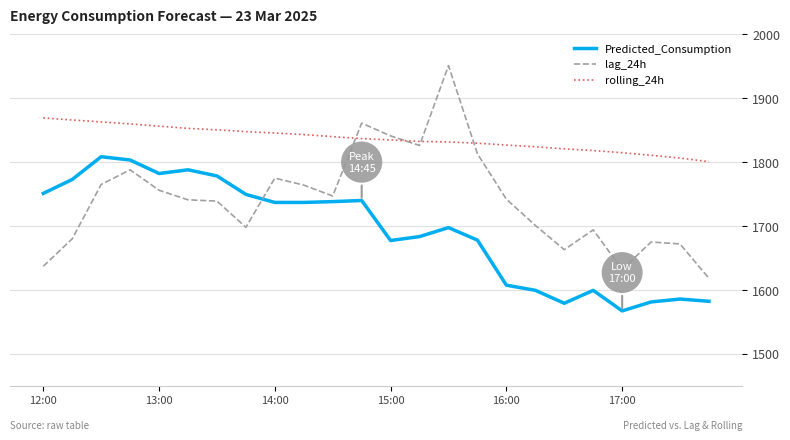

What is the difference between the maximum and minimum values in the rolling_24h series?

68.5